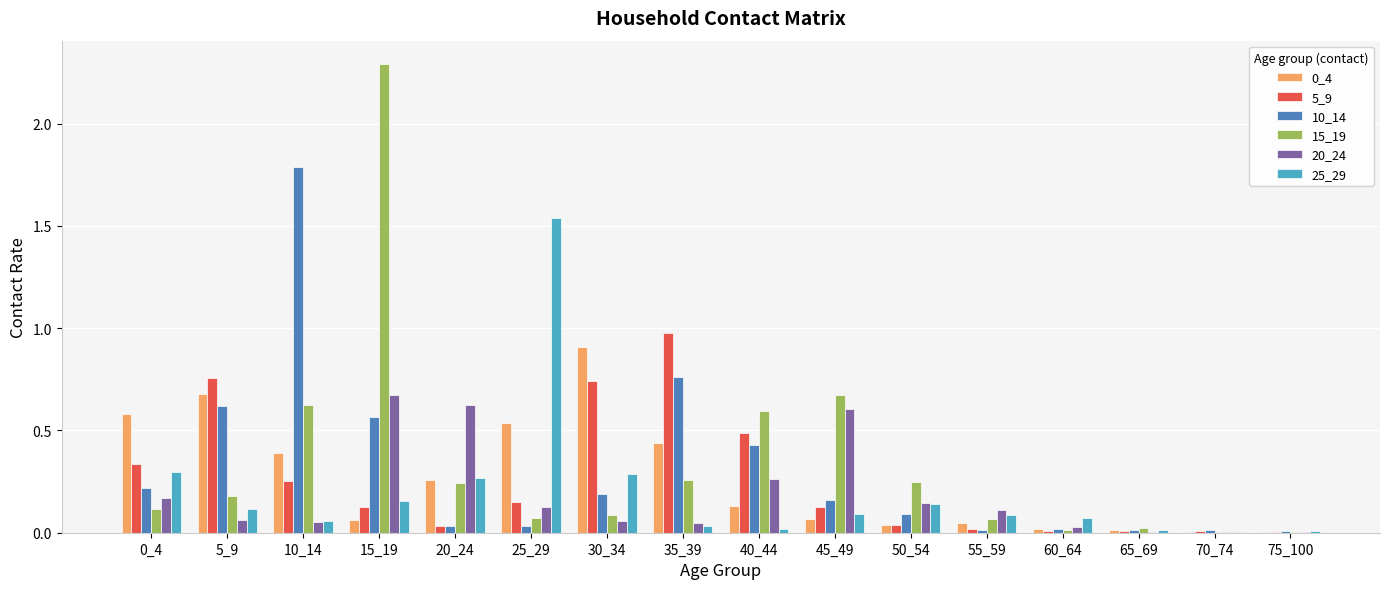

Which category has the highest value in the 15_19 series?

15_19